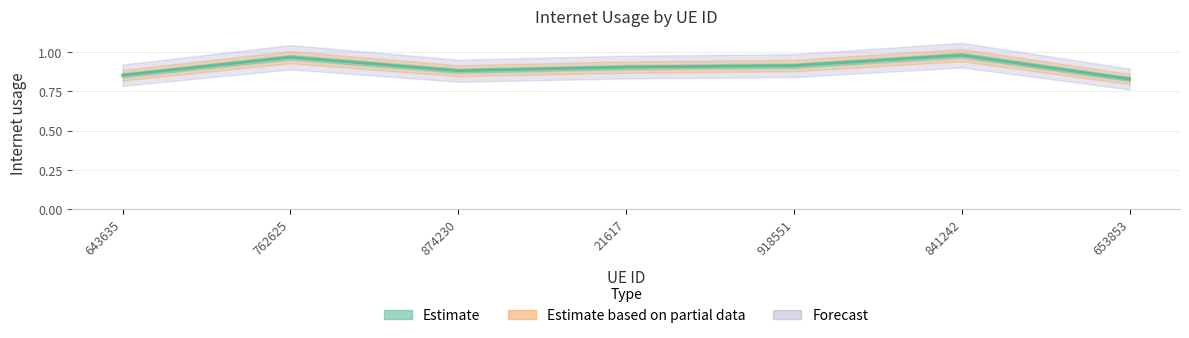

List the labels in order of value, largest first.

841242, 762625, 918551, 21617, 874230, 643635, 653853